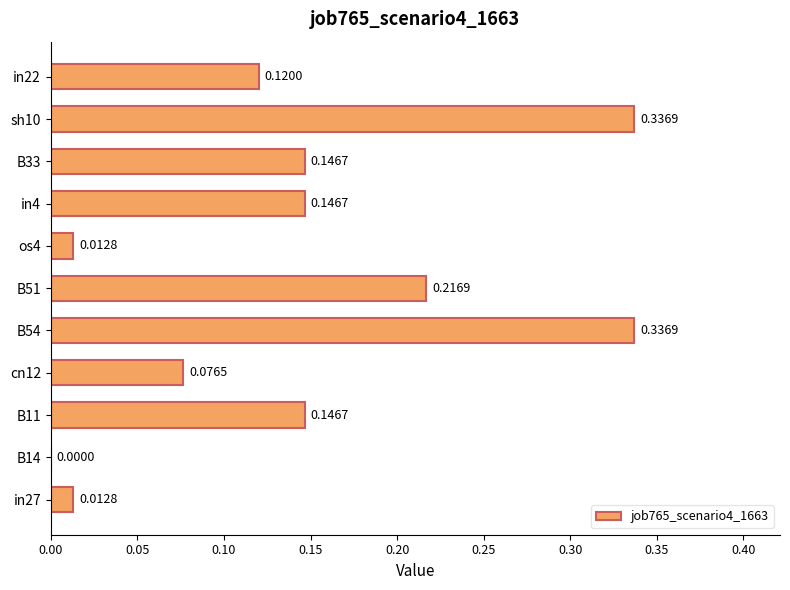

What is the sum of the values at B54 and B51?

0.6